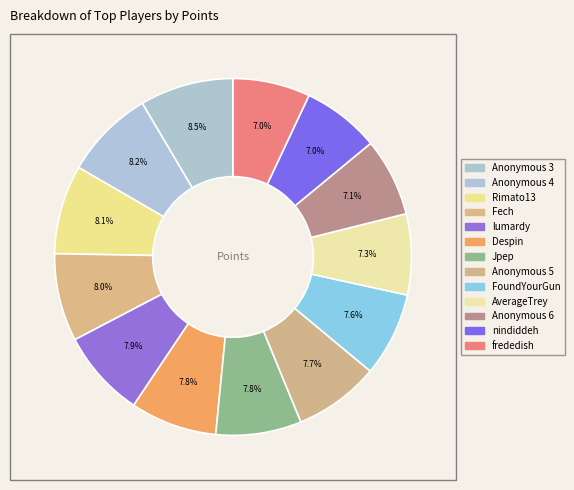

Count the number of slices in the pie.

13